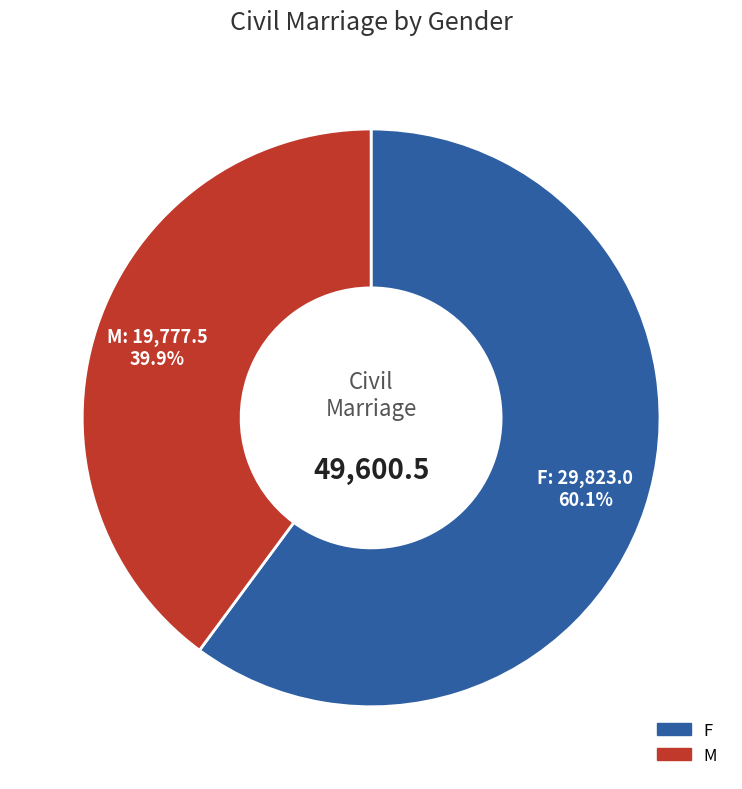

What is the ratio of the value at M to the value at F?

0.7